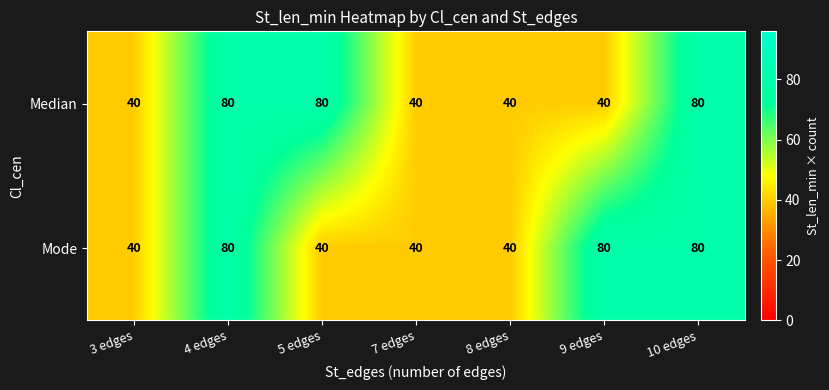

Count the Median values in the range 40 to 80.

7